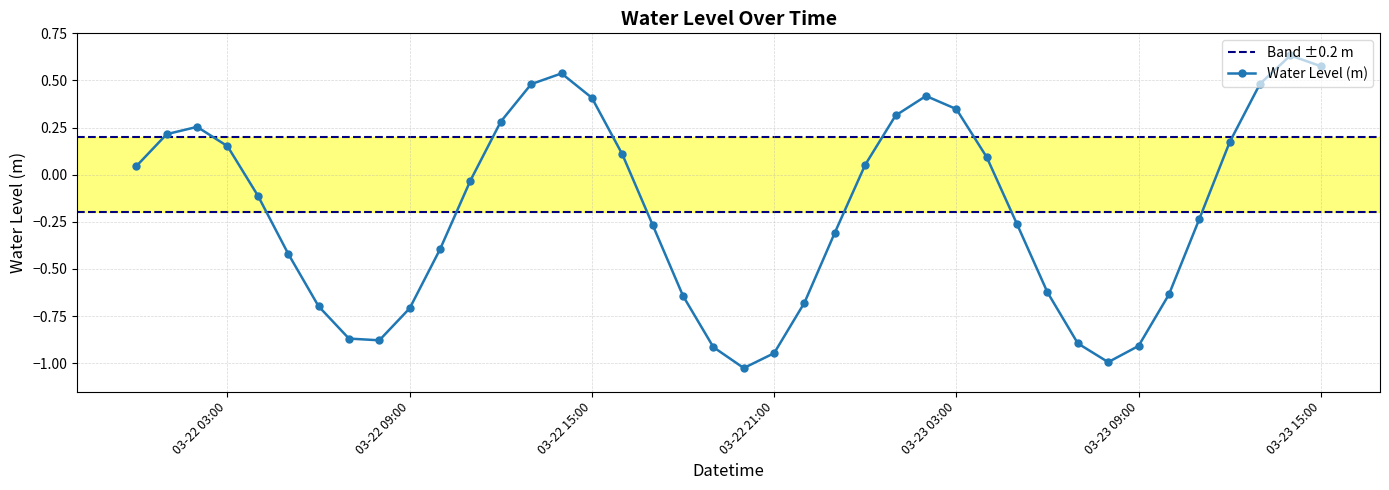

What is the label of the 12th point from the right?

2024-03-23 04:00:00